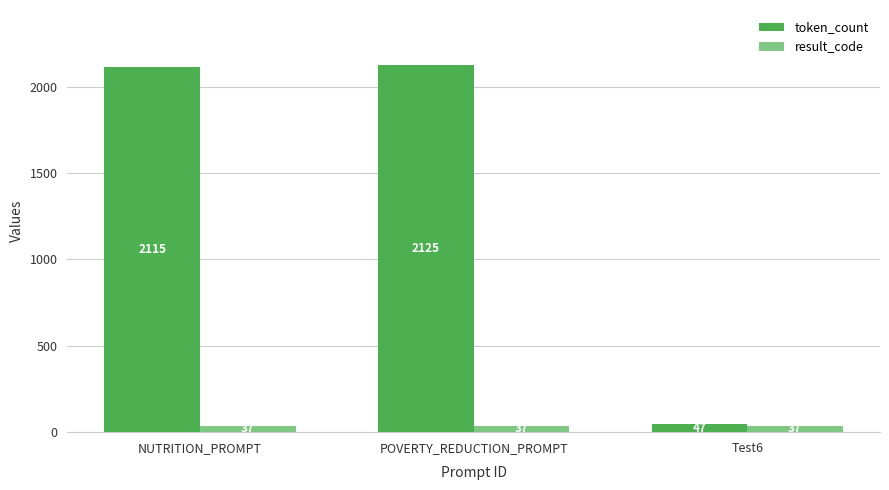

Which series has the largest range (max minus min)?

token_count